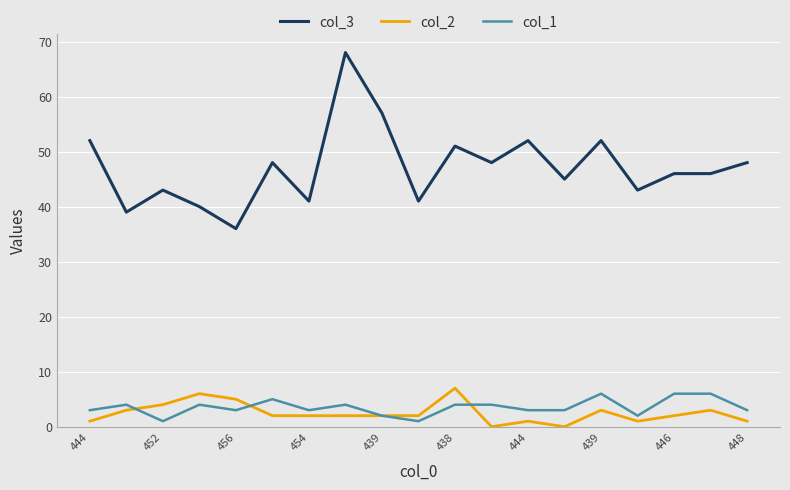

Which series has the largest range (max minus min)?

col_3